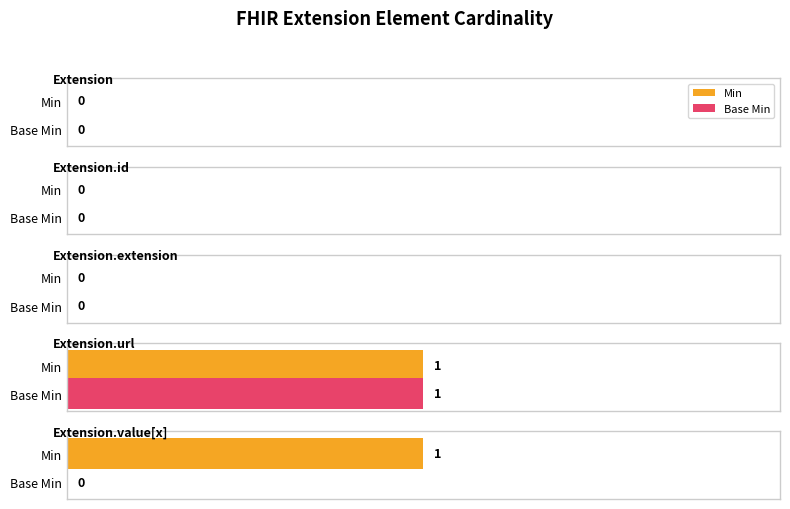

Between Extension.url and Extension.value[x], which is larger?

Extension.url